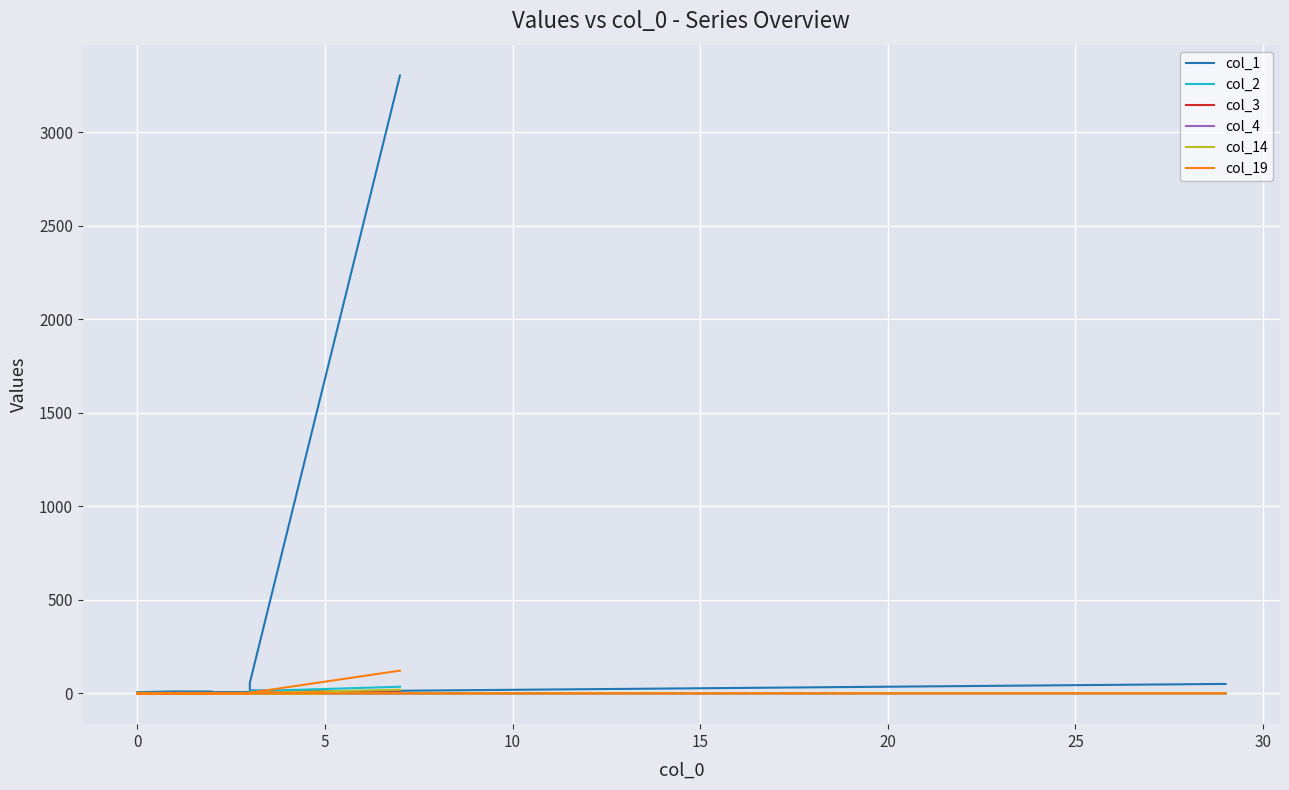

Where is the first local minimum for col_4?

5